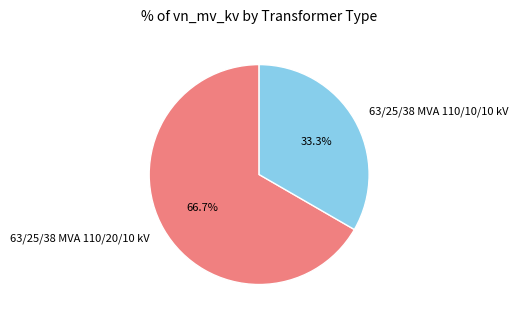

The 63/25/38 MVA 110/10/10 kV slice represents 45% of the pie. True or false?

False